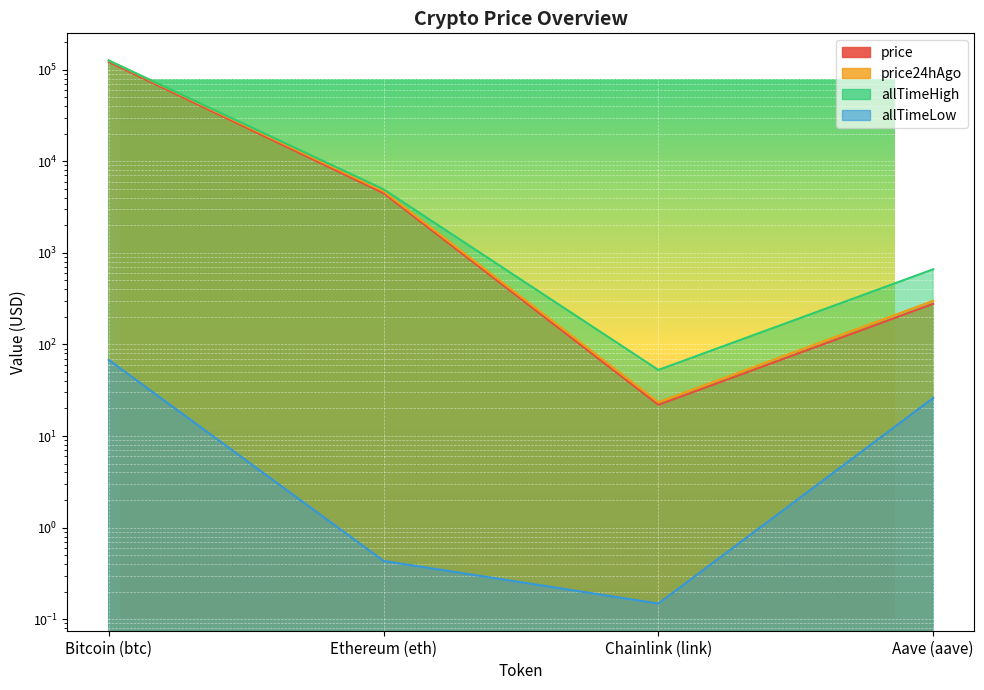

What is the difference between the maximum and minimum values in the allTimeLow series?

67.7